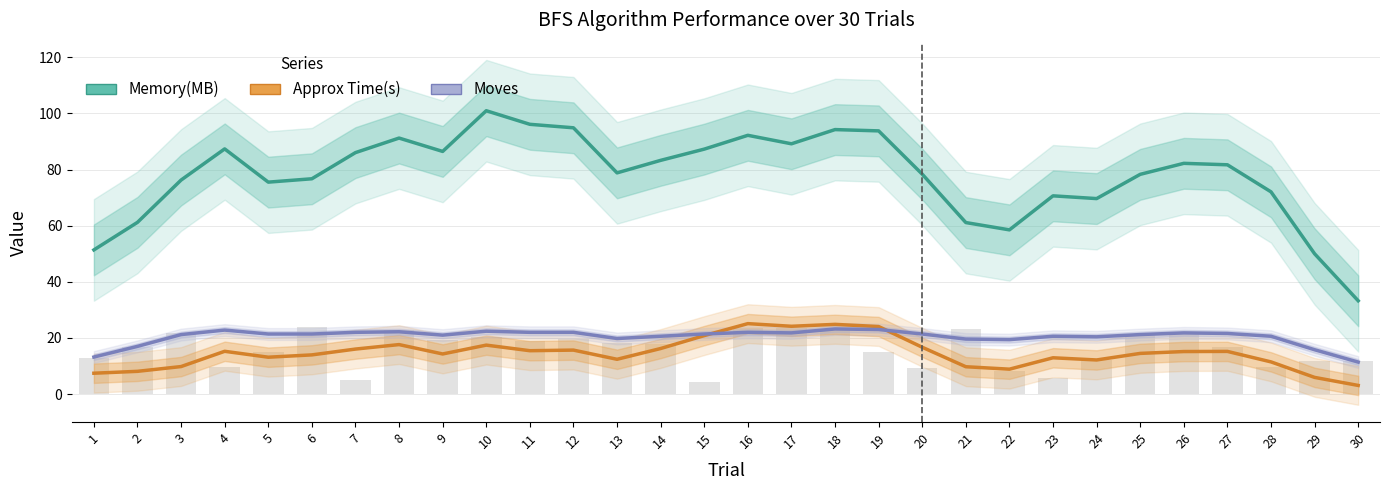

Rank the categories by Moves value from highest to lowest.

18, 19, 4, 10, 8, 7, 11, 12, 16, 17, 26, 27, 5, 6, 15, 20, 25, 3, 9, 14, 23, 28, 24, 13, 21, 22, 2, 29, 1, 30